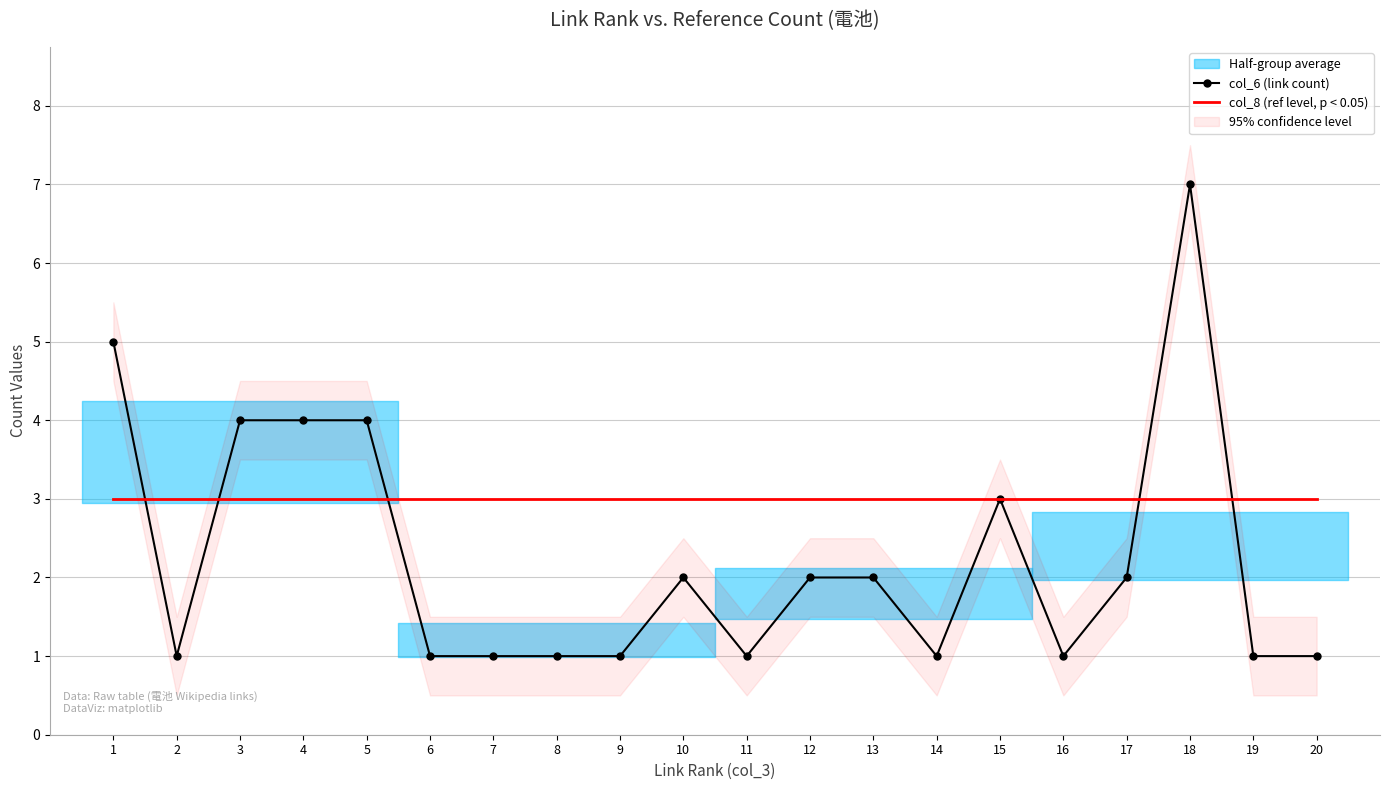

Is the value of col_8 (ref level, p < 0.05) at 4 greater than the value of col_6 (link count) at 5?

No